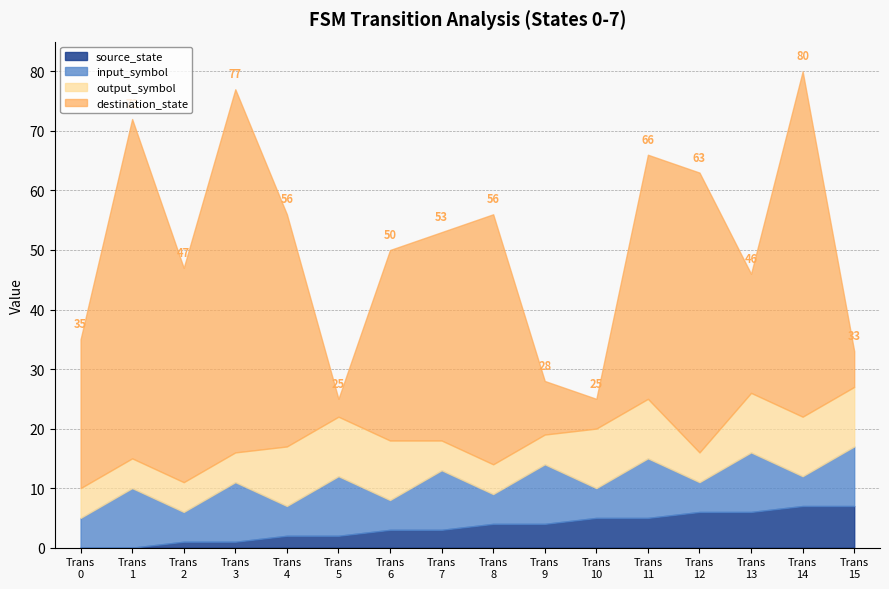

What is the maximum value for source_state?

7